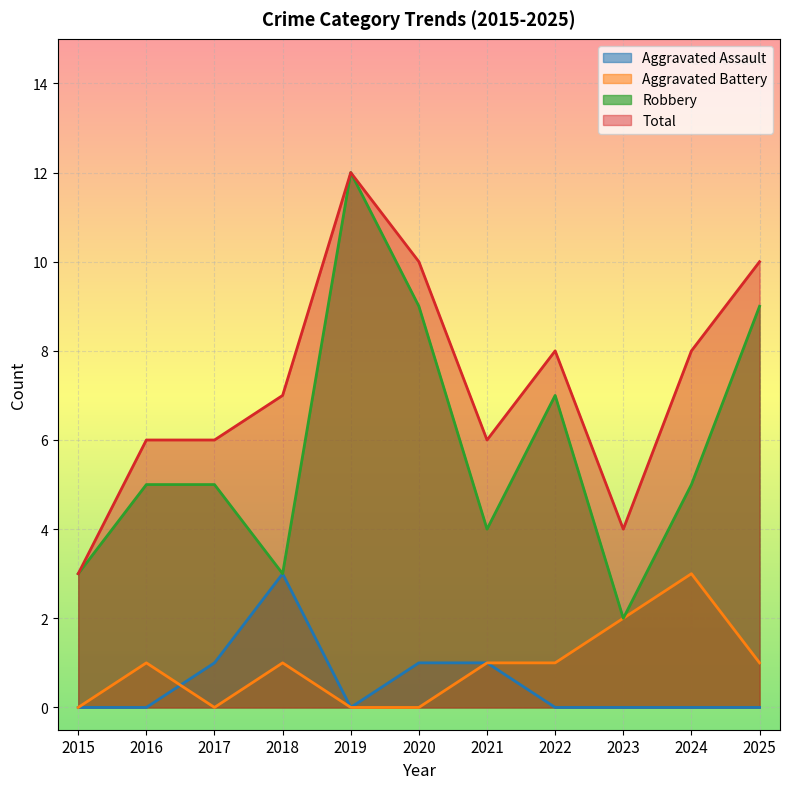

At which category is the sum across all series the highest?

2019